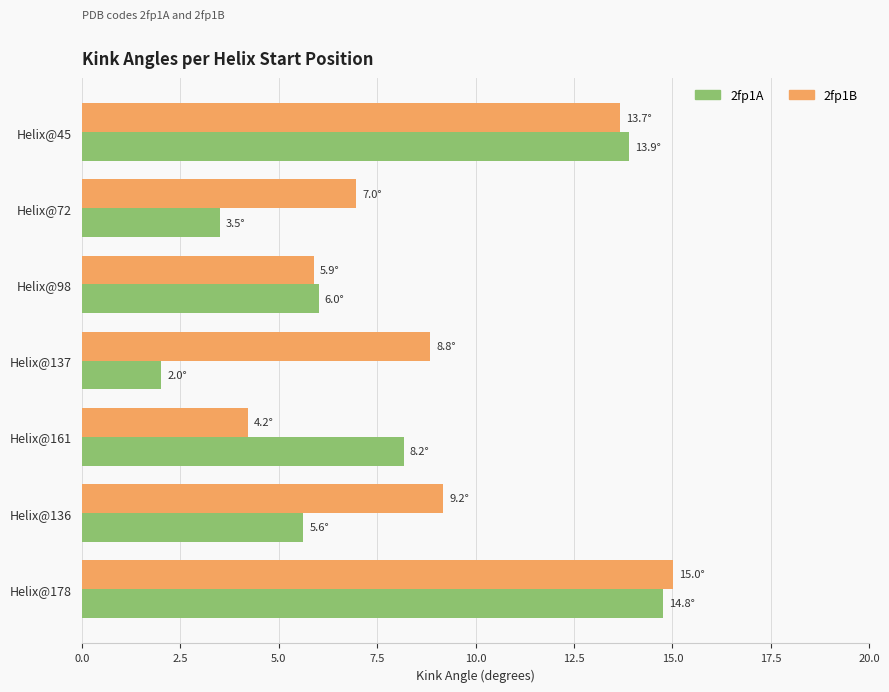

How many distinct data groups are displayed?

2